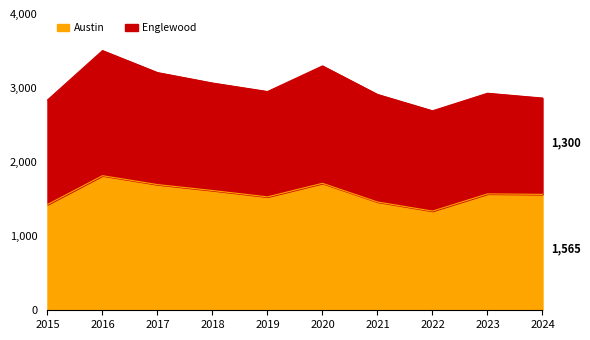

How many data points does each series have?

10